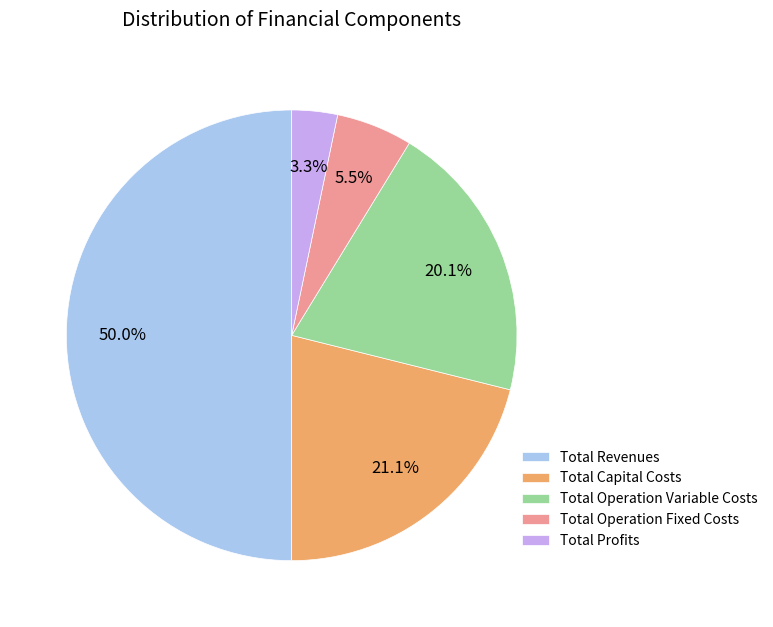

Rank the categories by value from highest to lowest.

Total Revenues, Total Capital Costs, Total Operation Variable Costs, Total Operation Fixed Costs, Total Profits